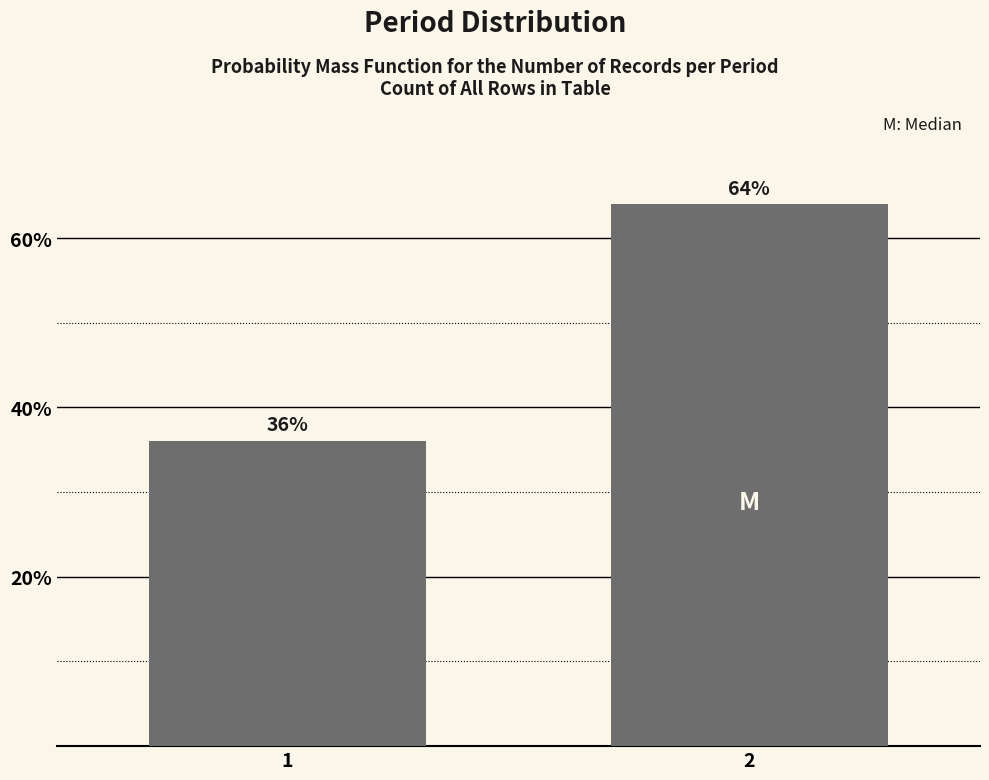

Reading left to right, extract all data points from this chart.

1=36.0	2=64.0